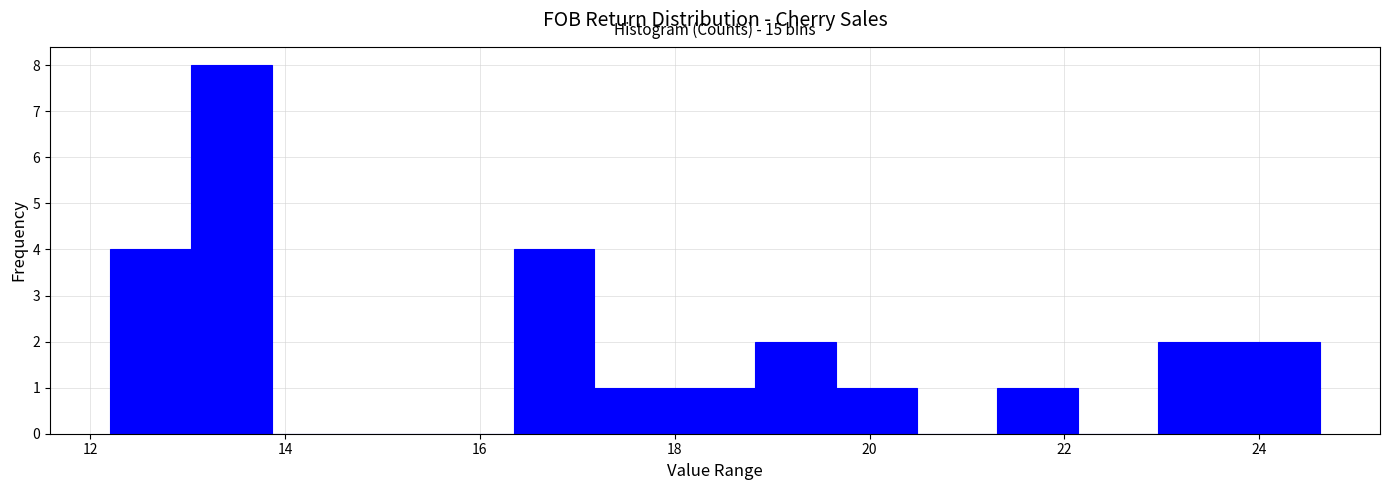

Over which range of the x-axis is the bar tallest?

13.0 to 13.8